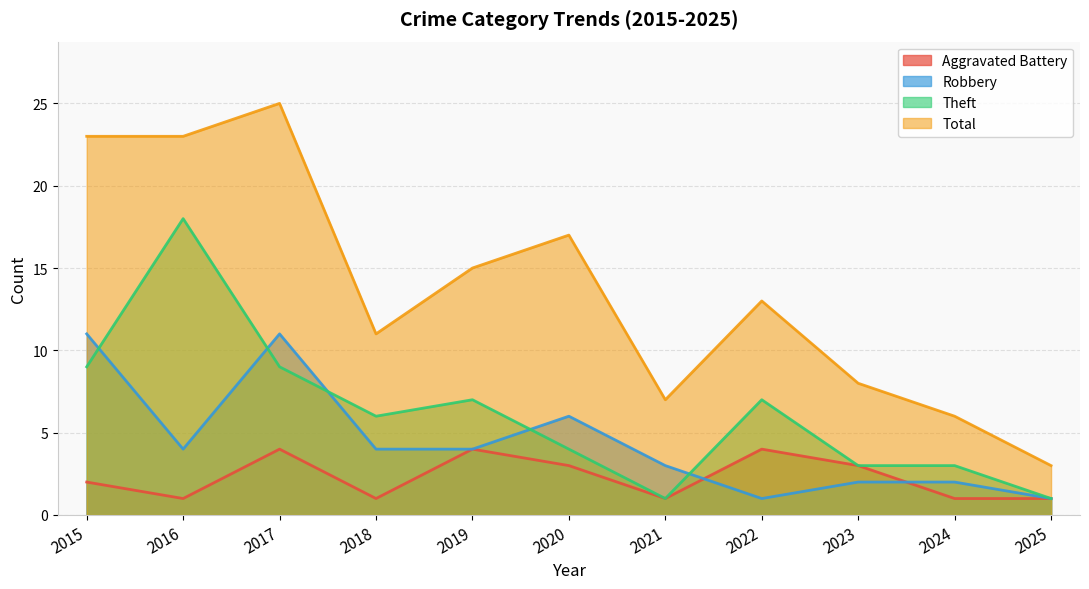

Where do Robbery and Aggravated Battery first cross each other?

2021 and 2022